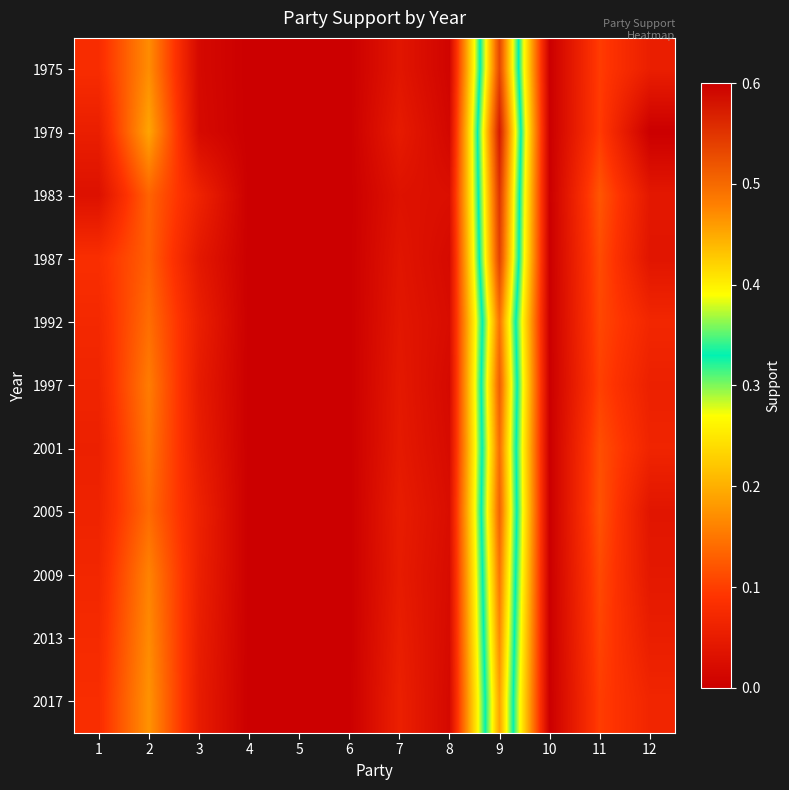

Reading left to right, extract all data points from this chart.

1975: 1=0.1	2=0.2	3=0.0	4=0.0	5=0.0	6=0.0	7=0.0	8=0.0	9=0.5	10=0.0	11=0.1	12=0.1
1979: 1=0.1	2=0.2	3=0.0	4=0.0	5=0.0	6=0.0	7=0.0	8=0.0	9=0.6	10=0.0	11=0.1	12=0.0
1983: 1=0.0	2=0.1	3=0.1	4=0.0	5=0.0	6=0.0	7=0.0	8=0.0	9=0.6	10=0.0	11=0.1	12=0.0
1987: 1=0.1	2=0.1	3=0.0	4=0.0	5=0.0	6=0.0	7=0.0	8=0.0	9=0.5	10=0.0	11=0.1	12=0.0
1992: 1=0.1	2=0.1	3=0.1	4=0.0	5=0.0	6=0.0	7=0.0	8=0.0	9=0.5	10=0.0	11=0.1	12=0.1
1997: 1=0.1	2=0.2	3=0.0	4=0.0	5=0.0	6=0.0	7=0.0	8=0.0	9=0.5	10=0.0	11=0.1	12=0.1
2001: 1=0.1	2=0.1	3=0.1	4=0.0	5=0.0	6=0.0	7=0.0	8=0.0	9=0.5	10=0.0	11=0.1	12=0.1
2005: 1=0.1	2=0.1	3=0.1	4=0.0	5=0.0	6=0.0	7=0.1	8=0.0	9=0.5	10=0.0	11=0.1	12=0.0
2009: 1=0.1	2=0.2	3=0.1	4=0.0	5=0.0	6=0.0	7=0.0	8=0.0	9=0.5	10=0.0	11=0.1	12=0.0
2013: 1=0.1	2=0.2	3=0.1	4=0.0	5=0.0	6=0.0	7=0.1	8=0.0	9=0.5	10=0.0	11=0.1	12=0.1
2017: 1=0.1	2=0.2	3=0.1	4=0.0	5=0.0	6=0.0	7=0.1	8=0.0	9=0.5	10=0.0	11=0.1	12=0.1